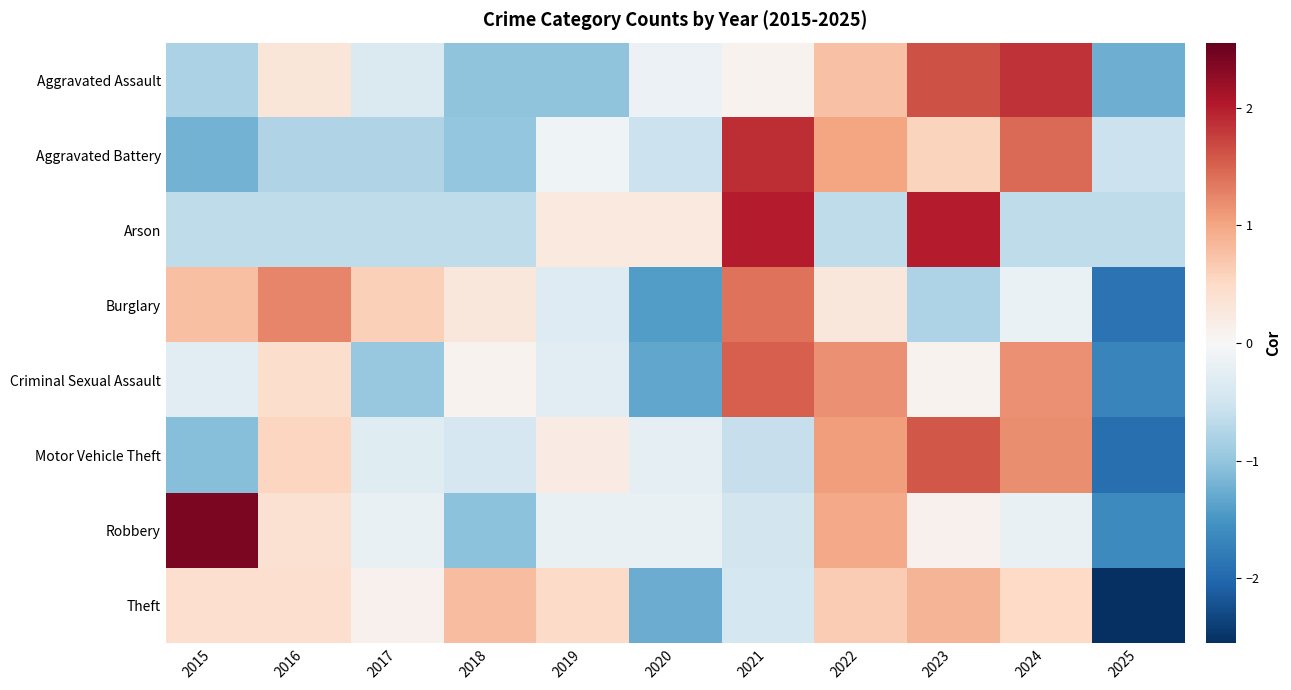

Rank the series by their maximum value, from highest to lowest.

Robbery, Arson, Aggravated Battery, Aggravated Assault, Motor Vehicle Theft, Criminal Sexual Assault, Burglary, Theft